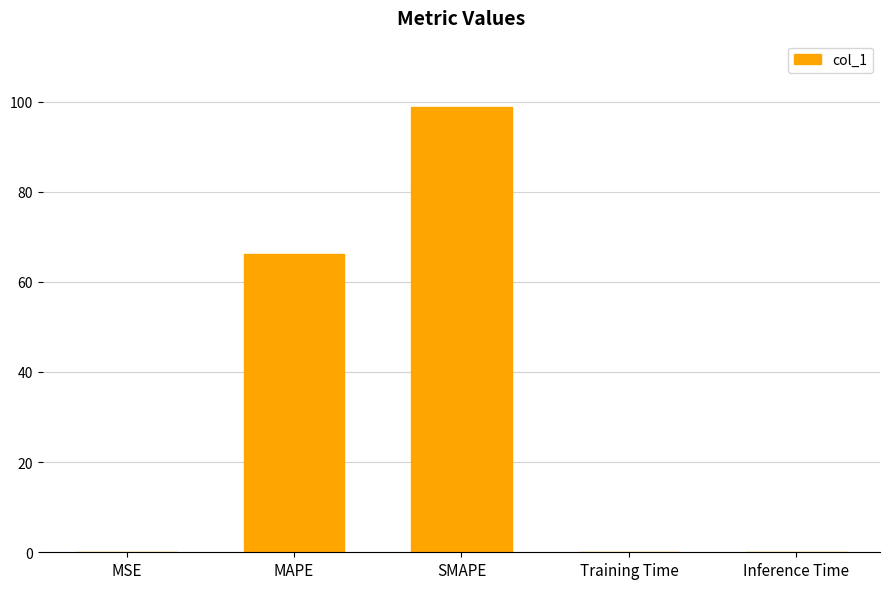

True or false: the data shows 133.9 at SMAPE.

False